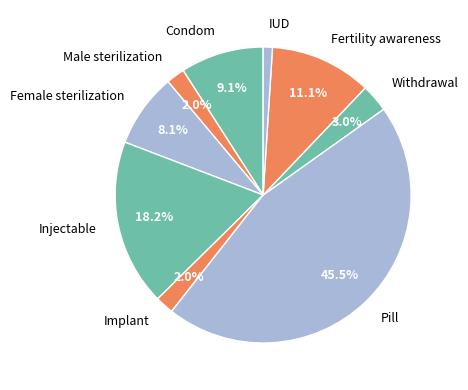

Between Male sterilization and Condom, which is larger?

Condom